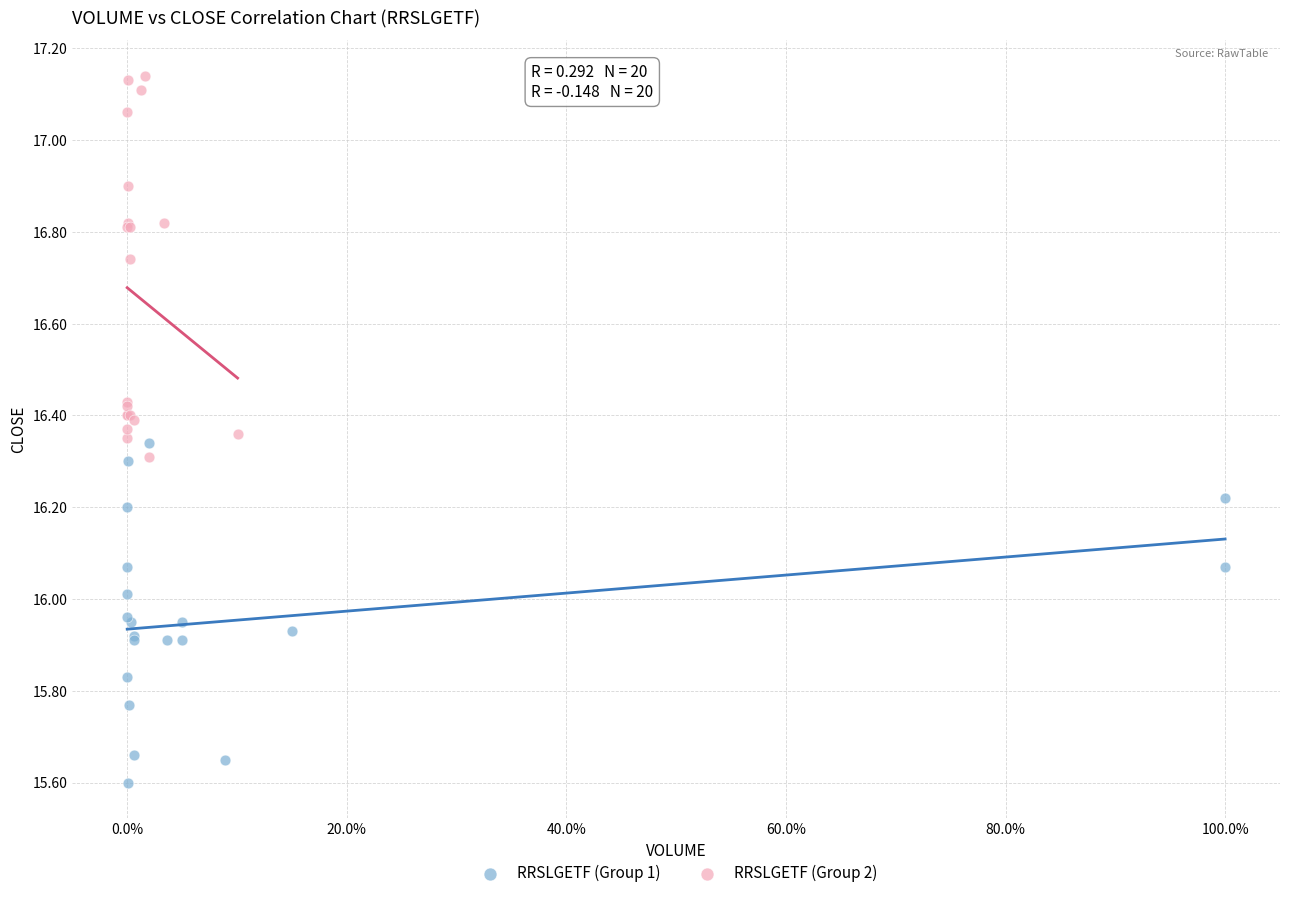

What are all the series names shown in the legend?

RRSLGETF (Group 1), RRSLGETF (Group 2)